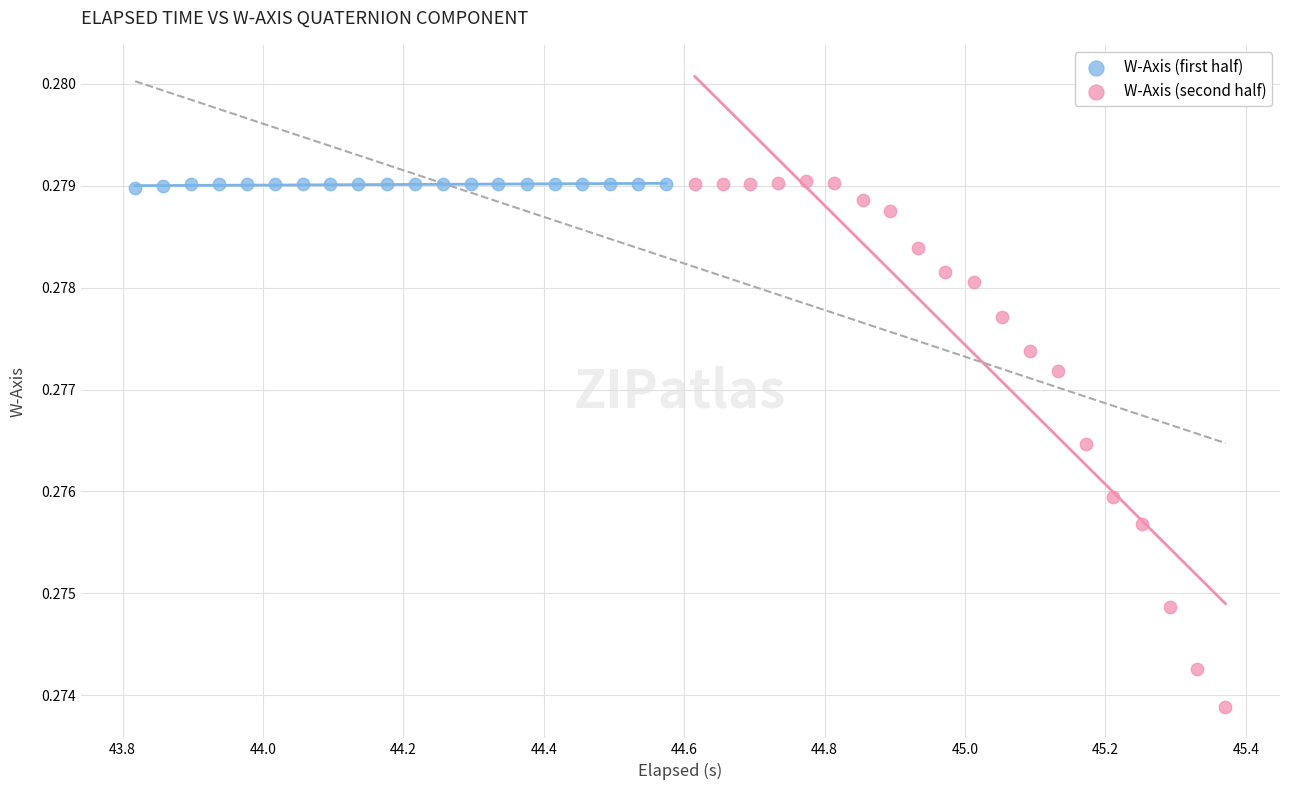

Which series has the widest spread of Y values?

W-Axis (second half)